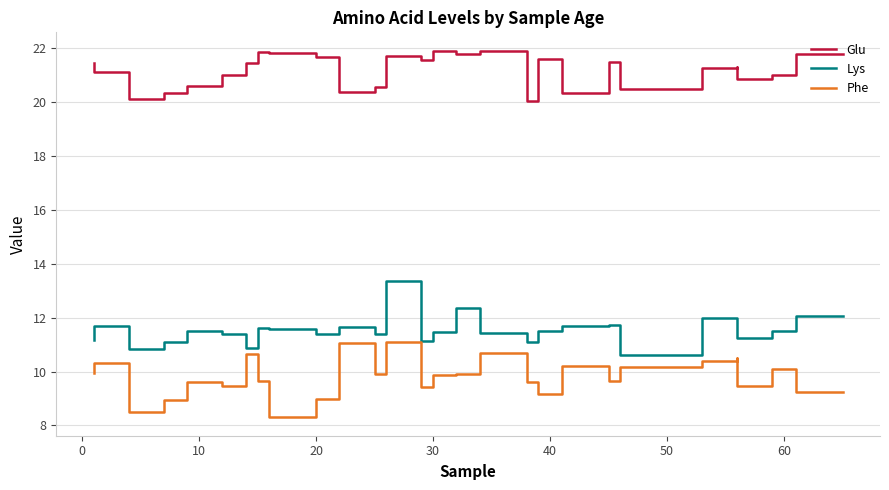

How many data points in Lys are less than 11?

4